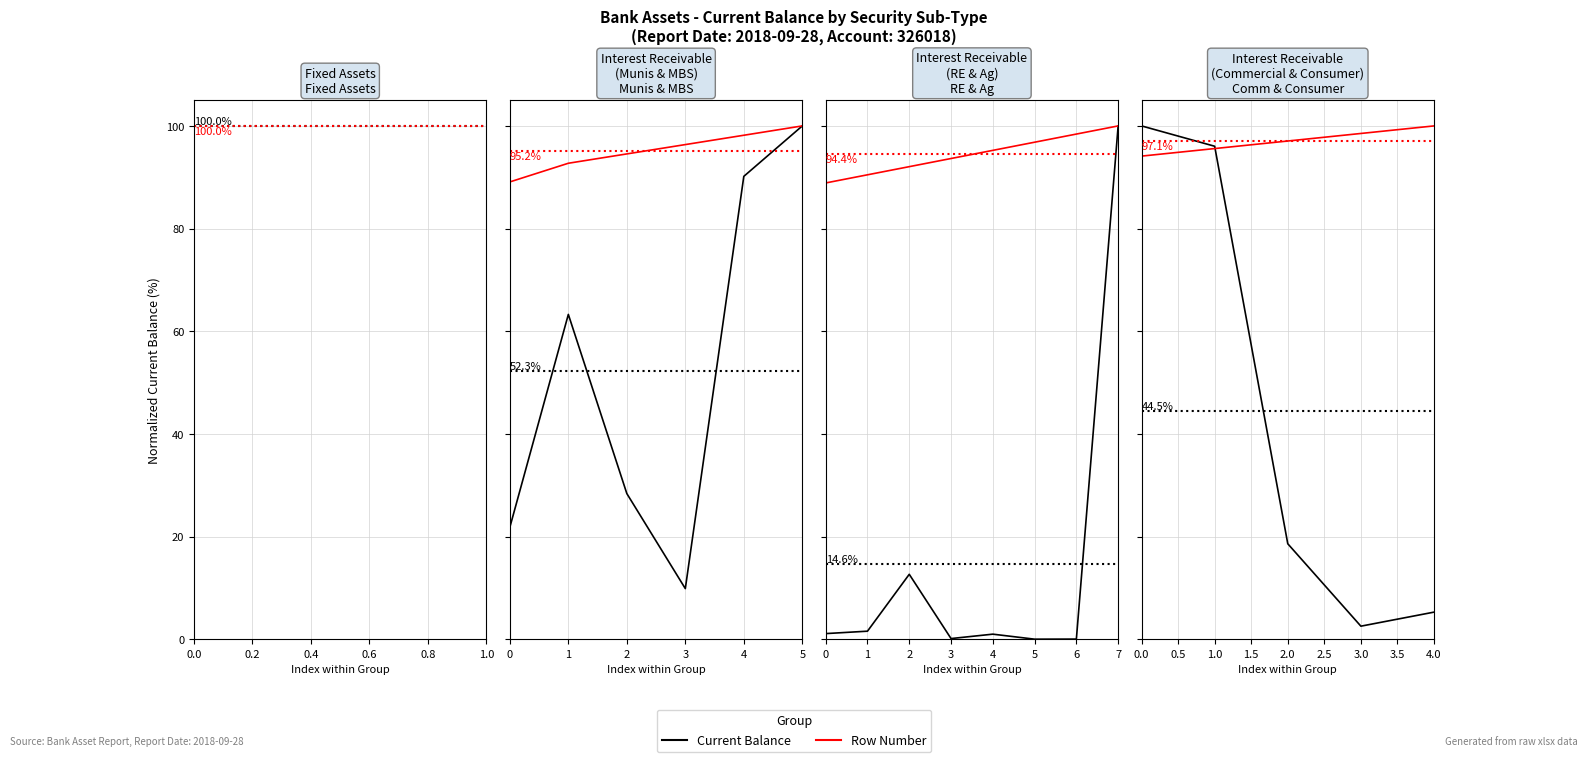

True or false: Row Number has a value of 94.1 at 0.0.

True